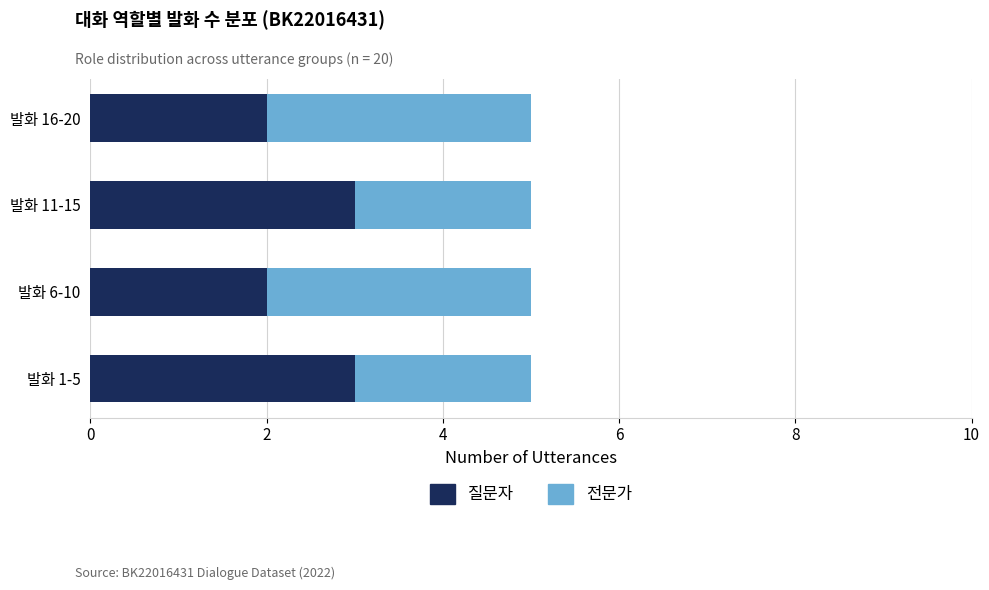

The value of 질문자 at 발화 16-20 is 2. True or false?

True